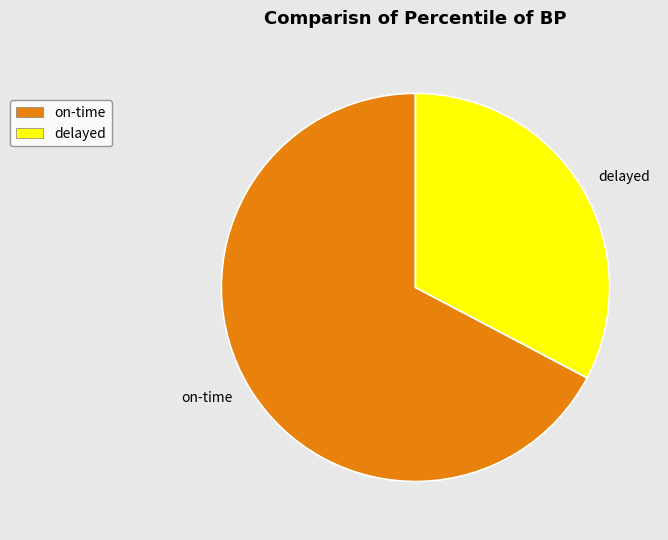

True or false: delayed accounts for 33% of the total.

True